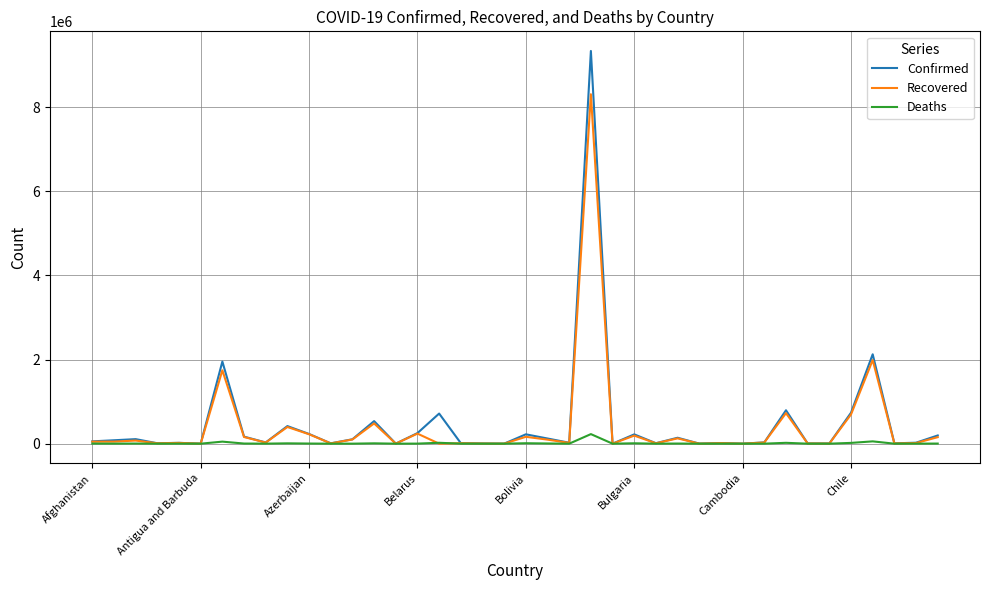

Which series has the widest spread of values?

Confirmed